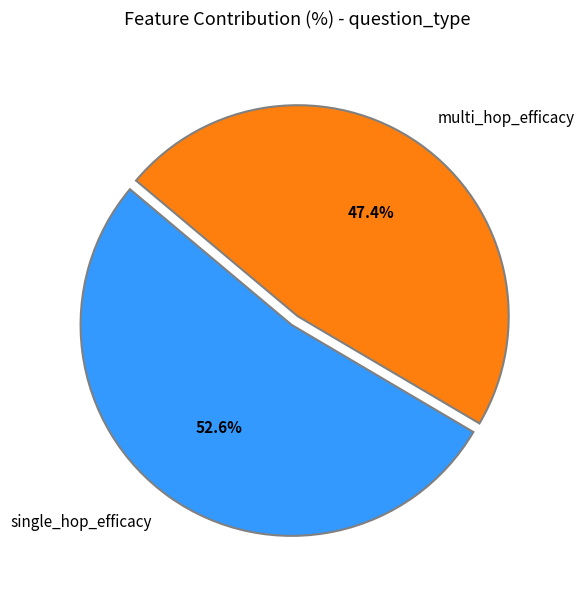

Is multi_hop_efficacy the majority of the pie?

No